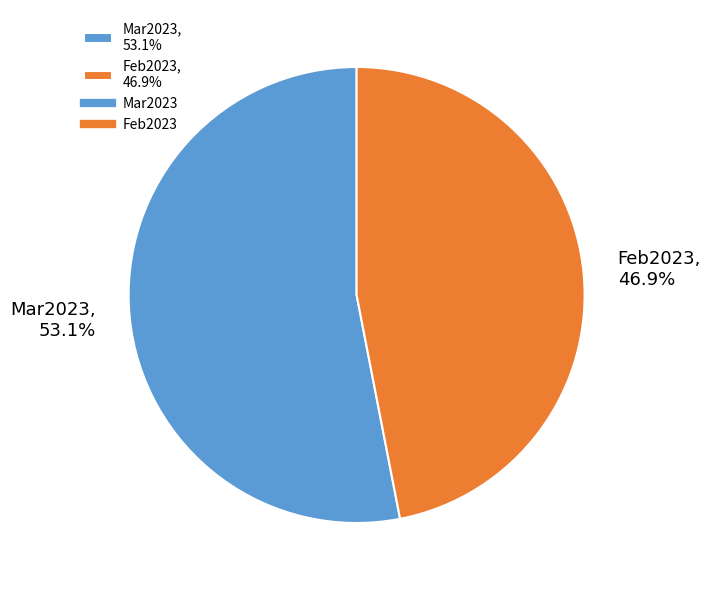

To the nearest percent, what is the difference between the Mar2023 and Feb2023 slice percentages?

6%